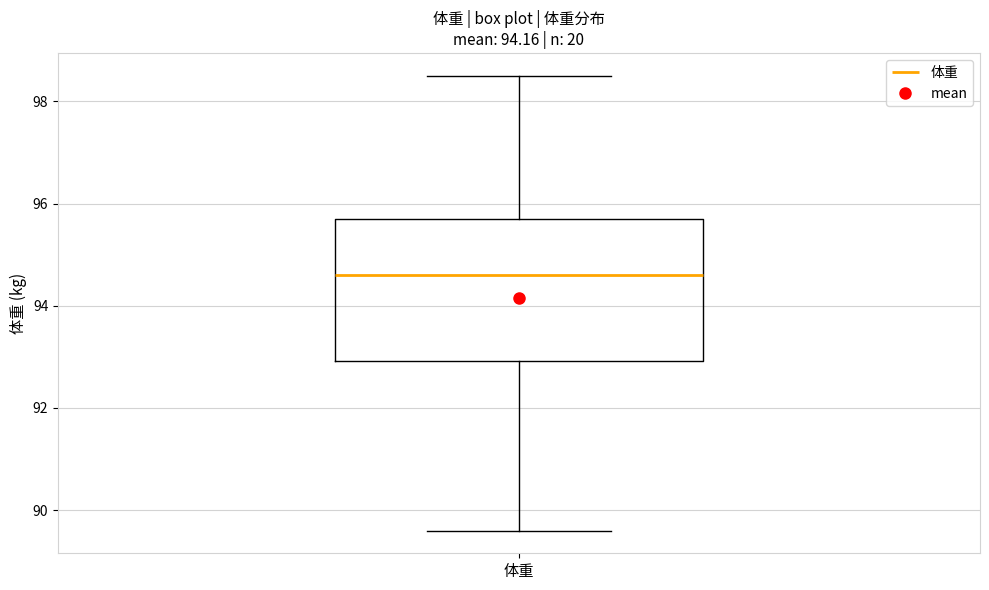

Where is the lower edge of the box for 体重 on the y-axis? The values are not printed on the chart, so give them approximately, as read against the axis.

93.0